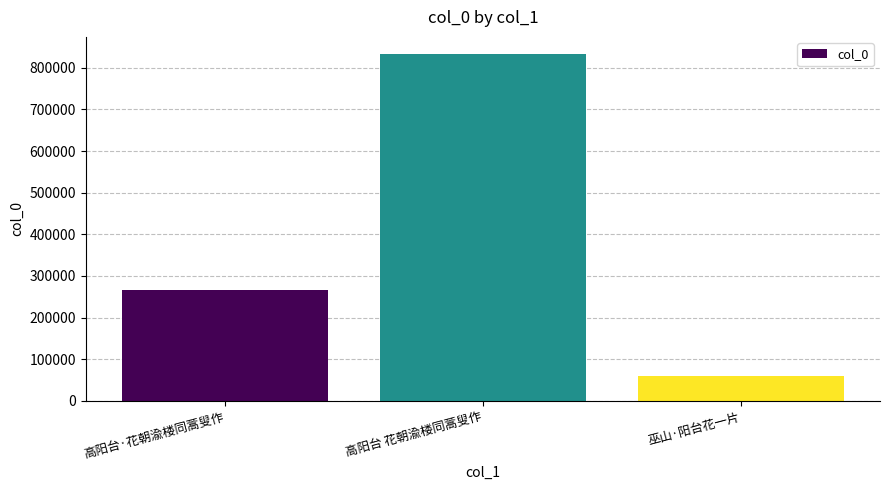

List the labels in order of value, smallest first.

巫山·阳台花一片, 高阳台·花朝渝楼同蒿叟作, 高阳台 花朝渝楼同蒿叟作